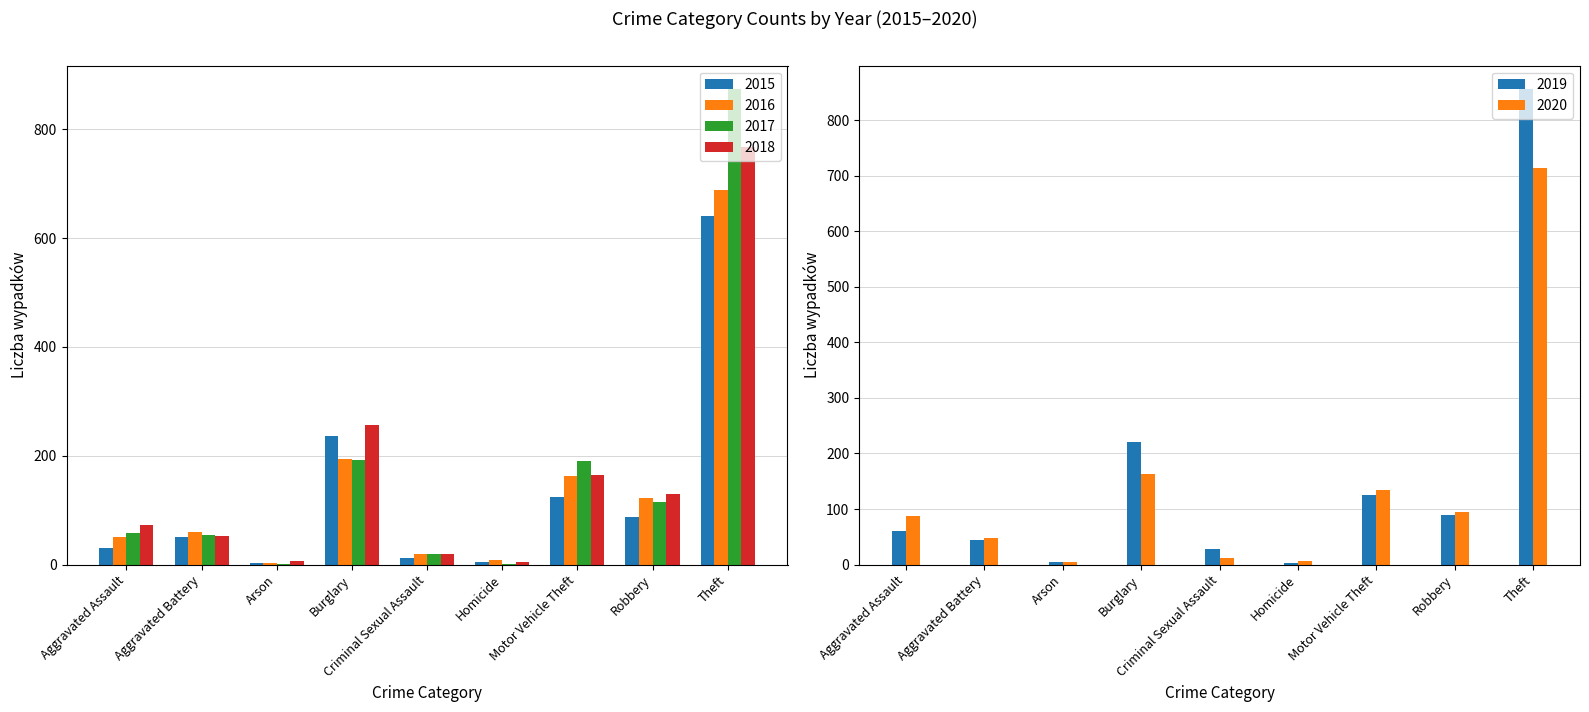

Which has a higher value, Theft or Homicide?

Theft